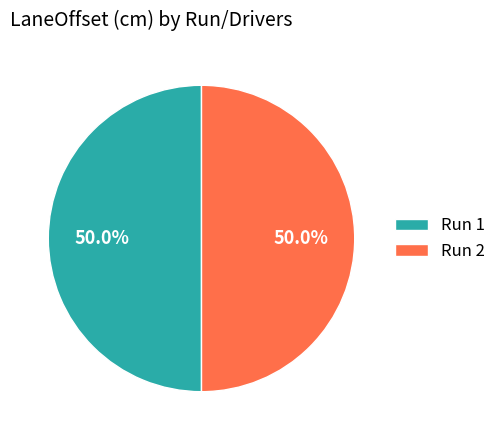

Approximately how many times larger is the value at Run 2 compared to Run 1?

1.0